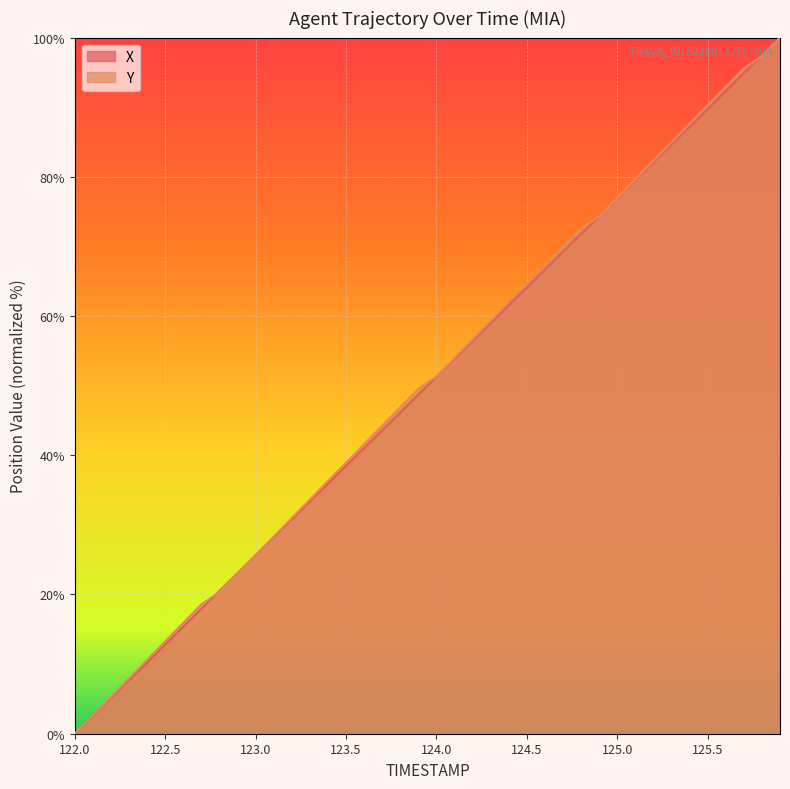

Rank the series by their average value, from lowest to highest.

X, Y